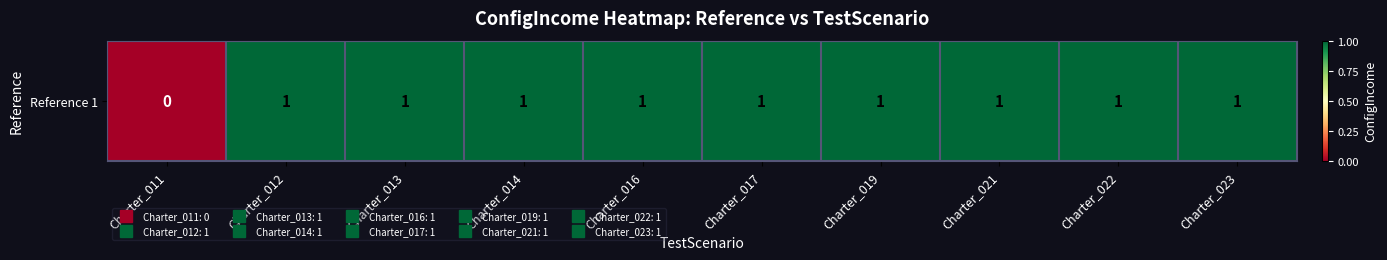

What is the maximum value shown in the chart?

1